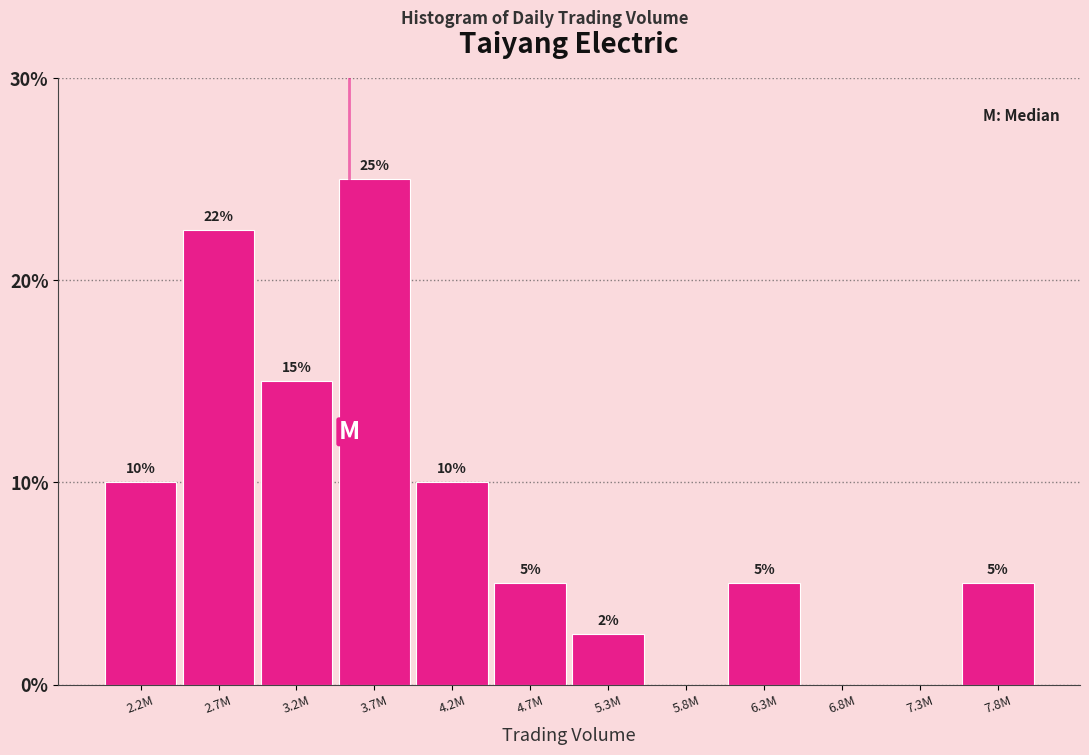

What is the greatest value displayed?

25.0